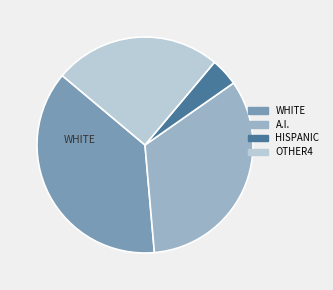

Is there any slice that represents more than half of the pie?

No